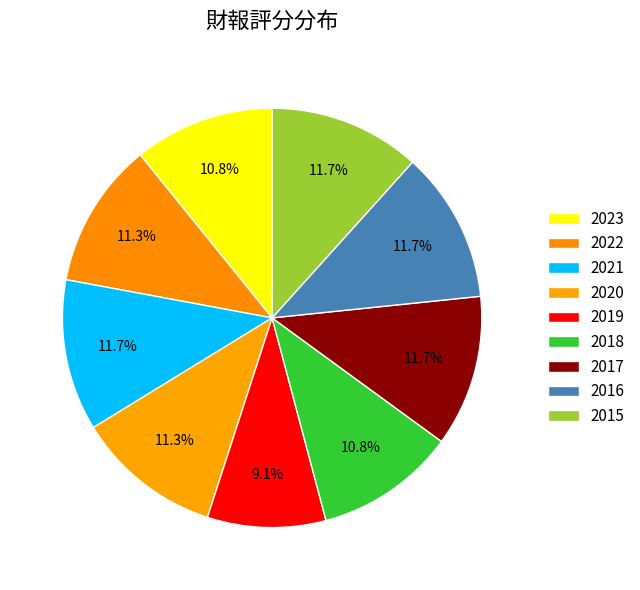

To the nearest percent, what is the difference between the 2018 and 2021 slice percentages?

1%